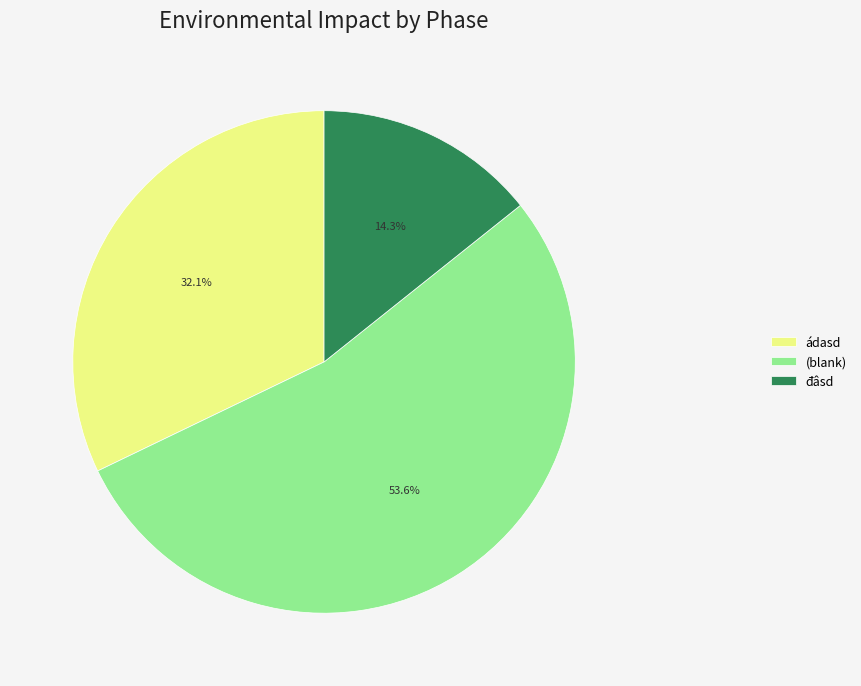

What portion of the pie excludes đâsd?

85.7%